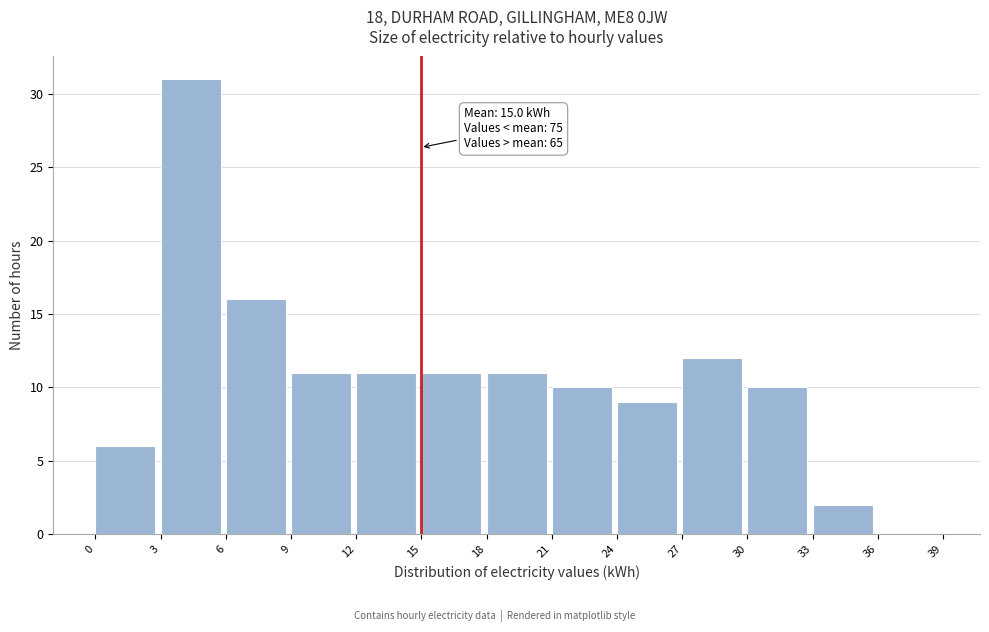

Over which range of the x-axis is the bar tallest?

3 to 6